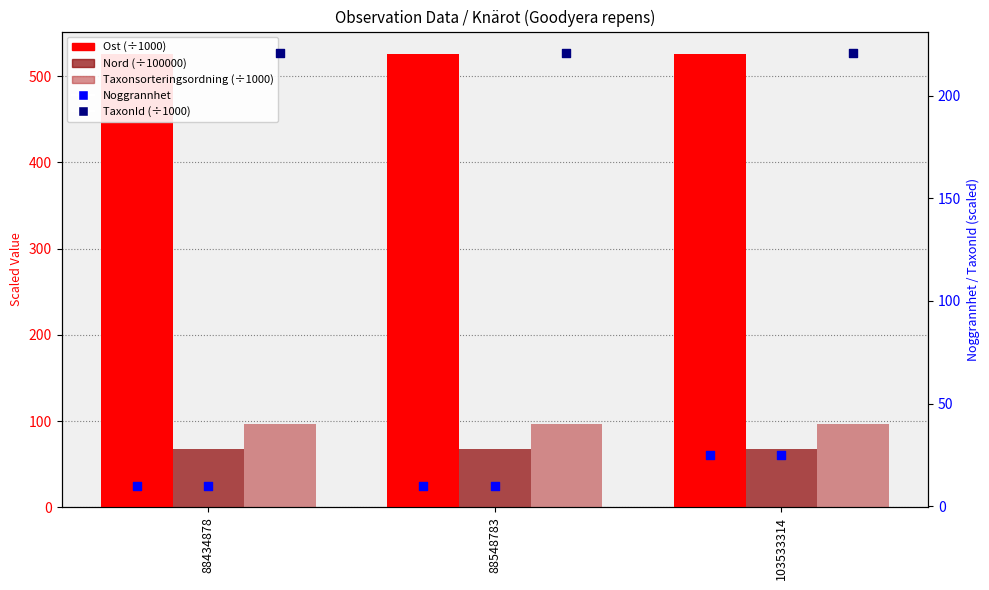

At which category is the sum across all series the highest?

103533314